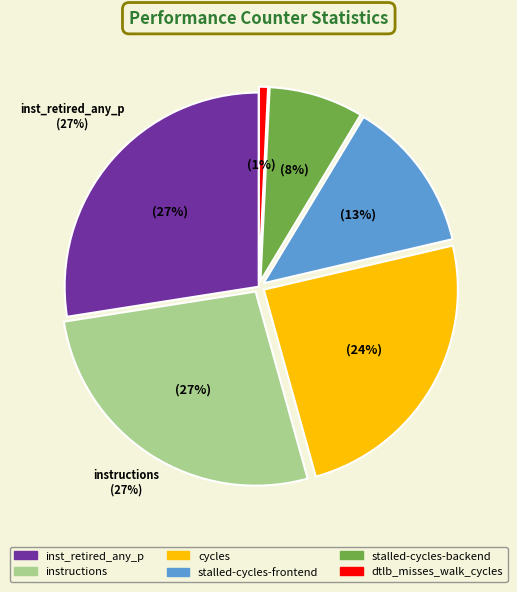

Is it true that stalled-cycles-backend is 1% of the pie?

False